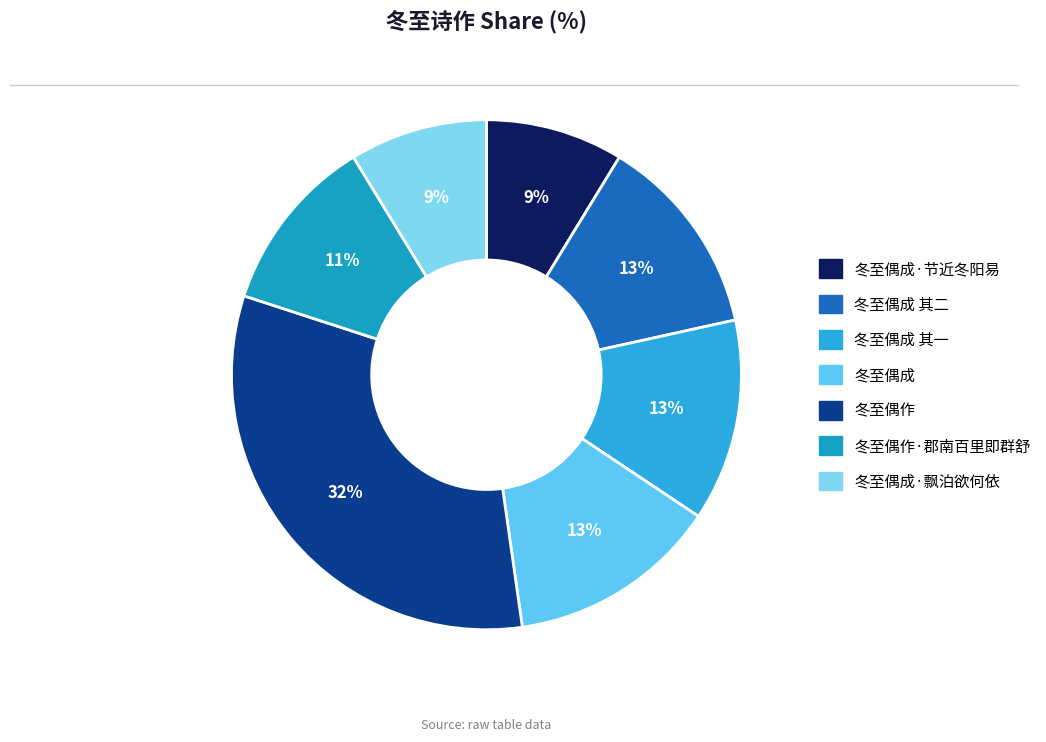

How many segments does this pie chart have?

7